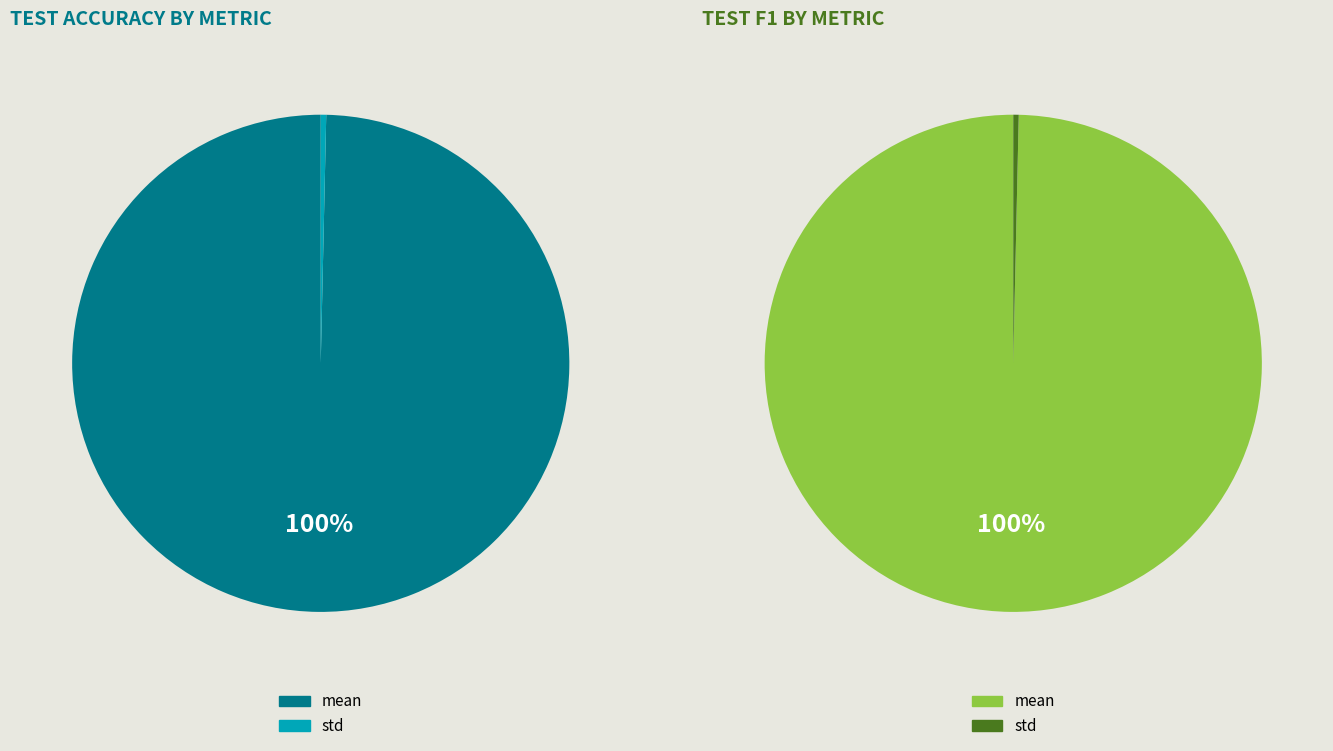

Count the number of slices in the pie.

2